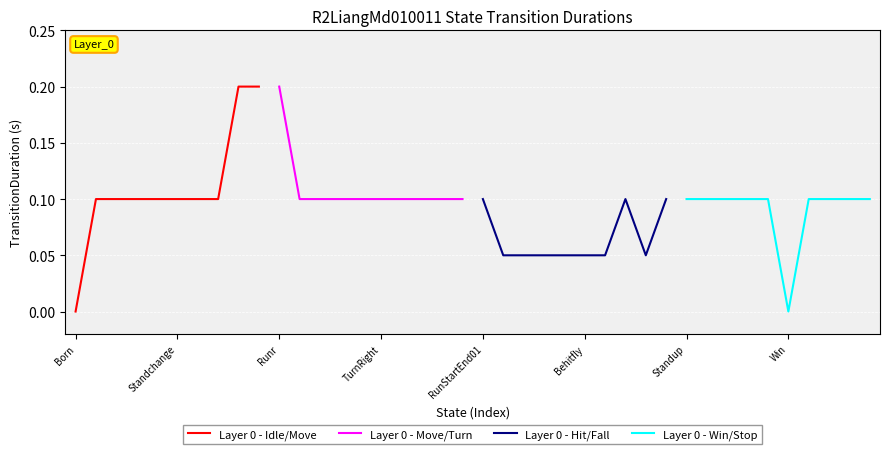

The value of Layer 0 - Win/Stop at Standup is 0.1. True or false?

False